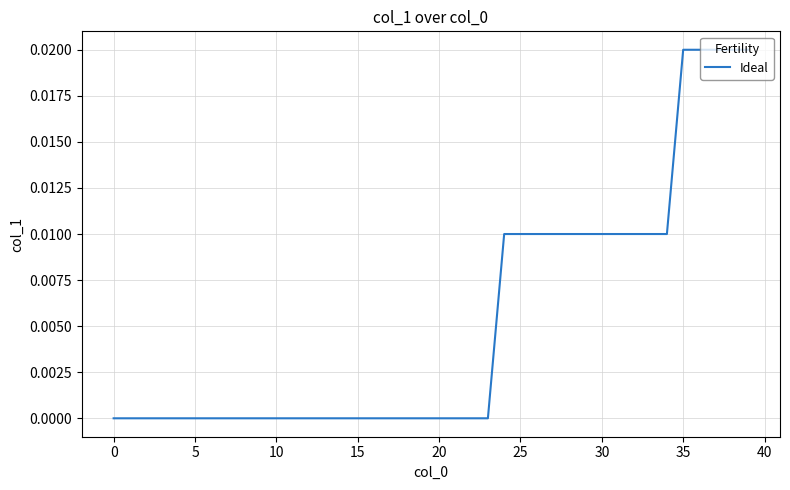

Does the chart have visible grid lines?

Yes